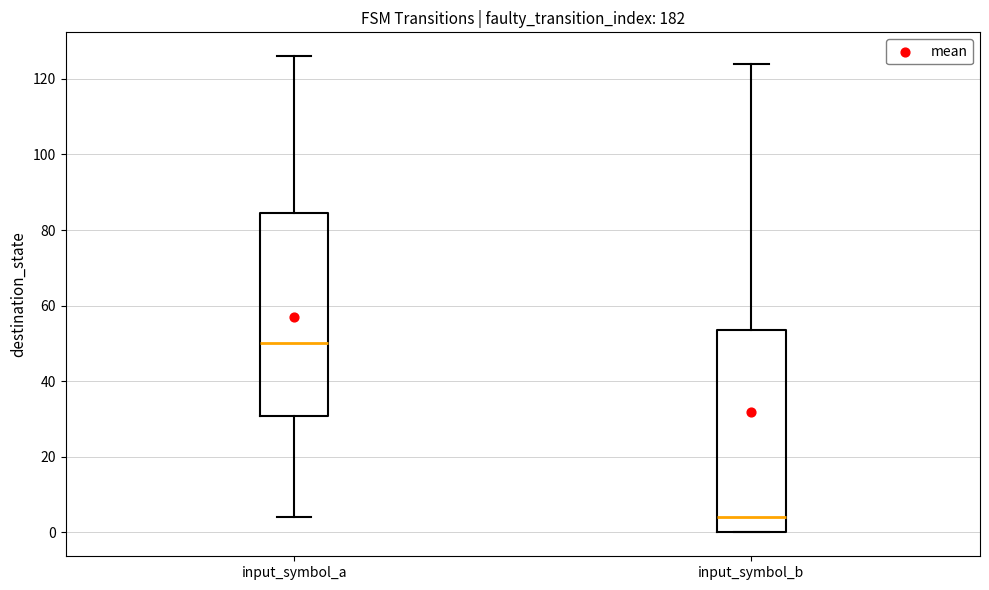

Where is the lower edge of the box for input_symbol_a on the y-axis? The values are not printed on the chart, so give them approximately, as read against the axis.

30